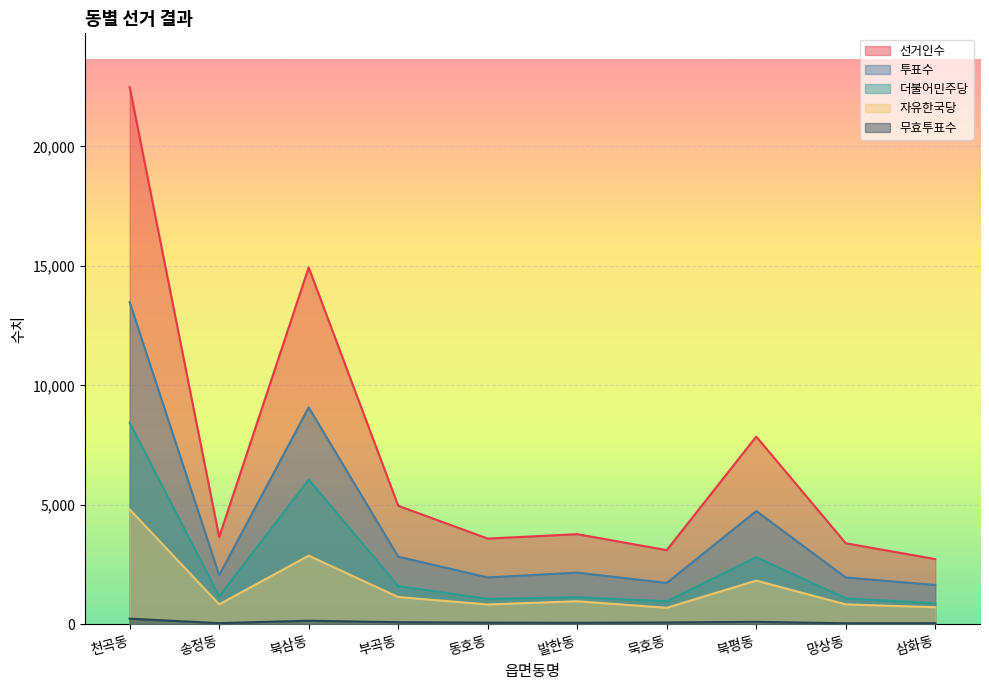

How many data points in 무효투표수 are above 77?

4